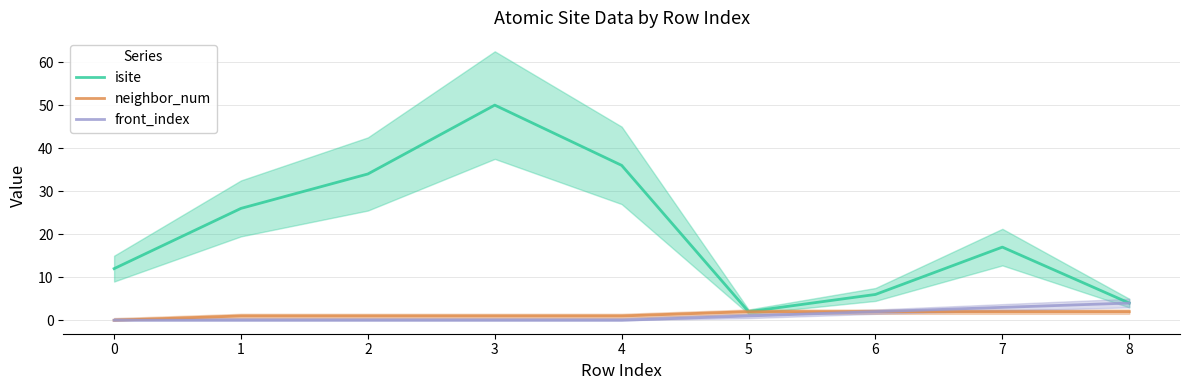

Where is neighbor_num nearest to the value 1?

1